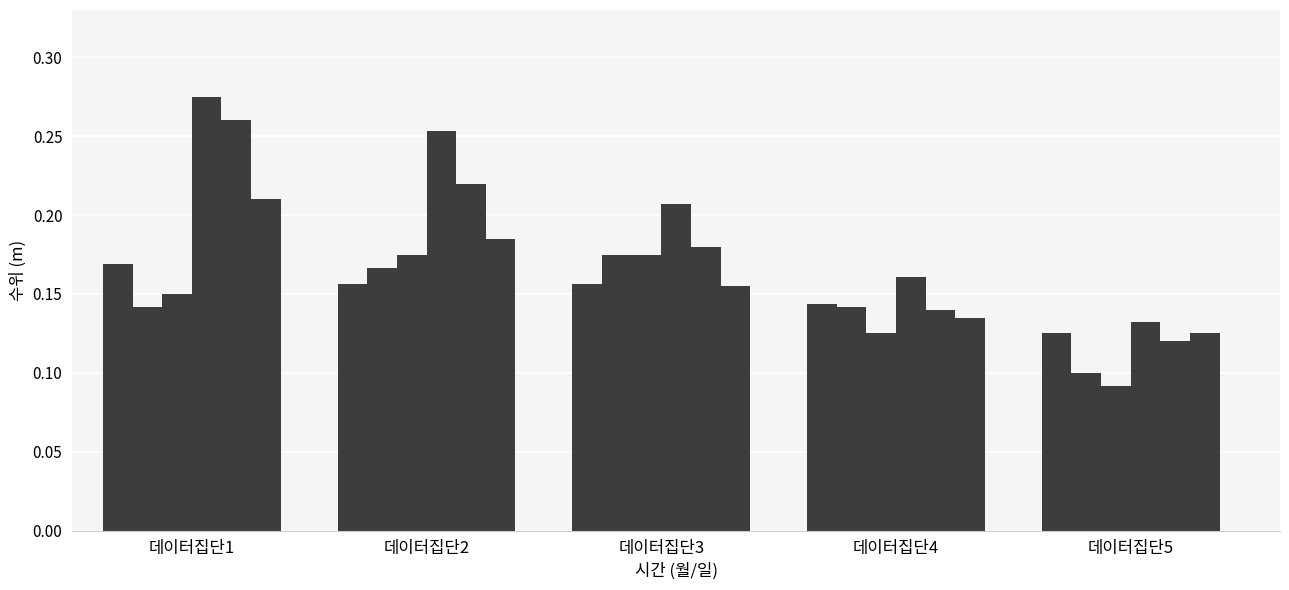

Count the number of categories in the chart.

5